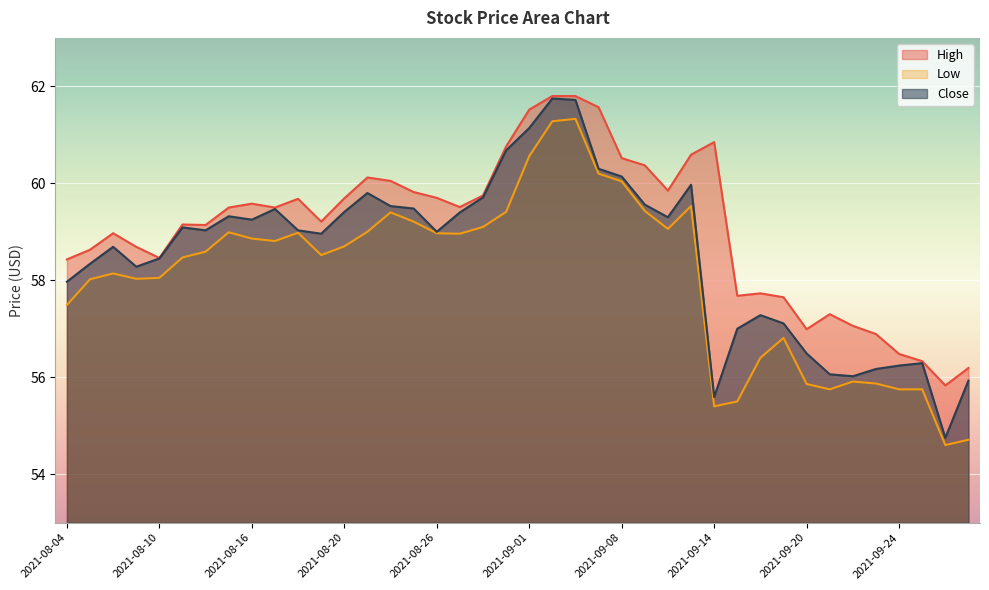

What is the approximate value of Close at 2021-09-01?

61.1